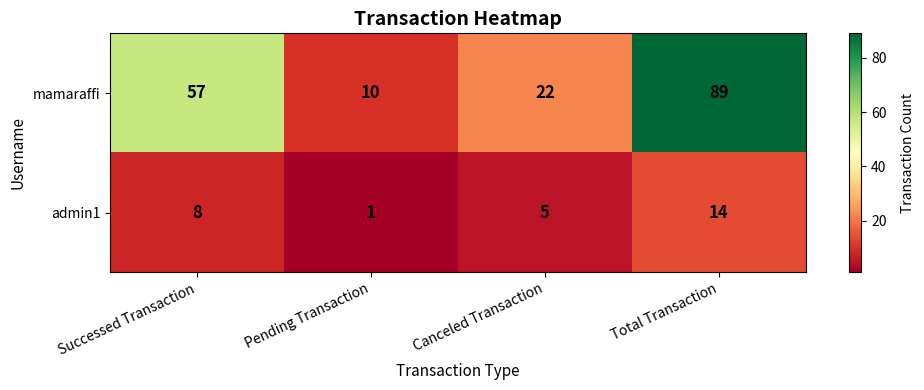

At which category is the sum across all series the highest?

Total Transaction